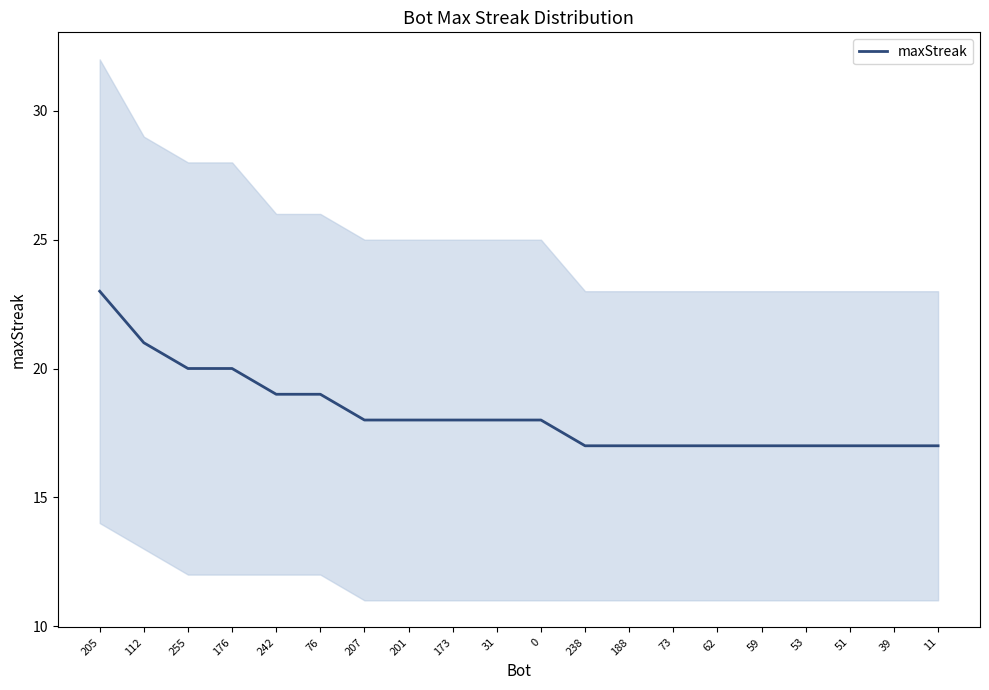

Reading right to left, list all the values displayed in this chart.

17	17	17	17	17	17	17	17	17	18	18	18	18	18	19	19	20	20	21	23